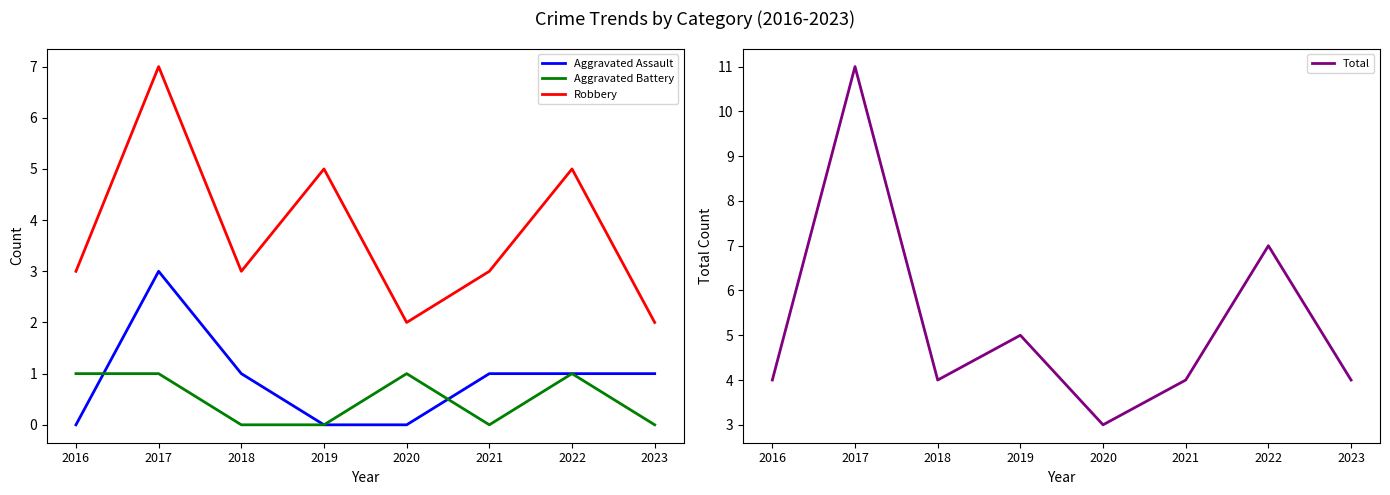

True or false: Aggravated Battery has a value of 0 at 2023.

True